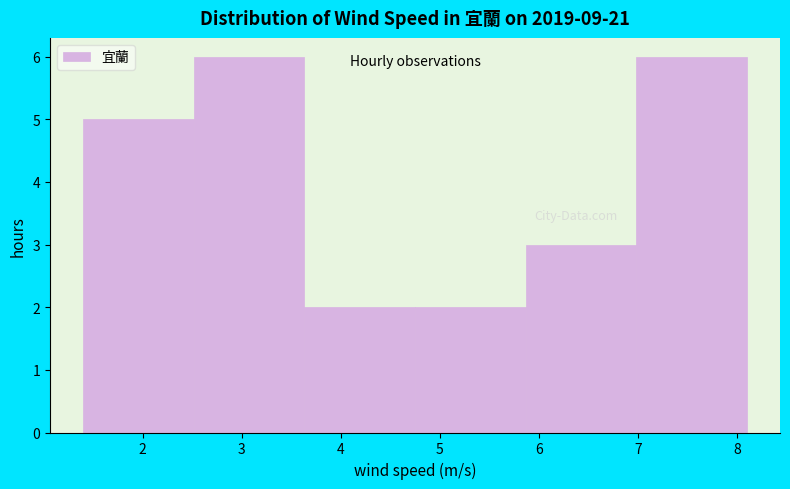

Reading left to right, list every bar in this chart as the range it spans on the x-axis followed by its height. Neither the bar edges nor the heights are printed on the chart, so give them approximately, as read against the axes.

1.4 to 2.5: 5
2.5 to 3.6: 6
3.6 to 4.8: 2
4.8 to 5.9: 2
5.9 to 7.0: 3
7.0 to 8.1: 6